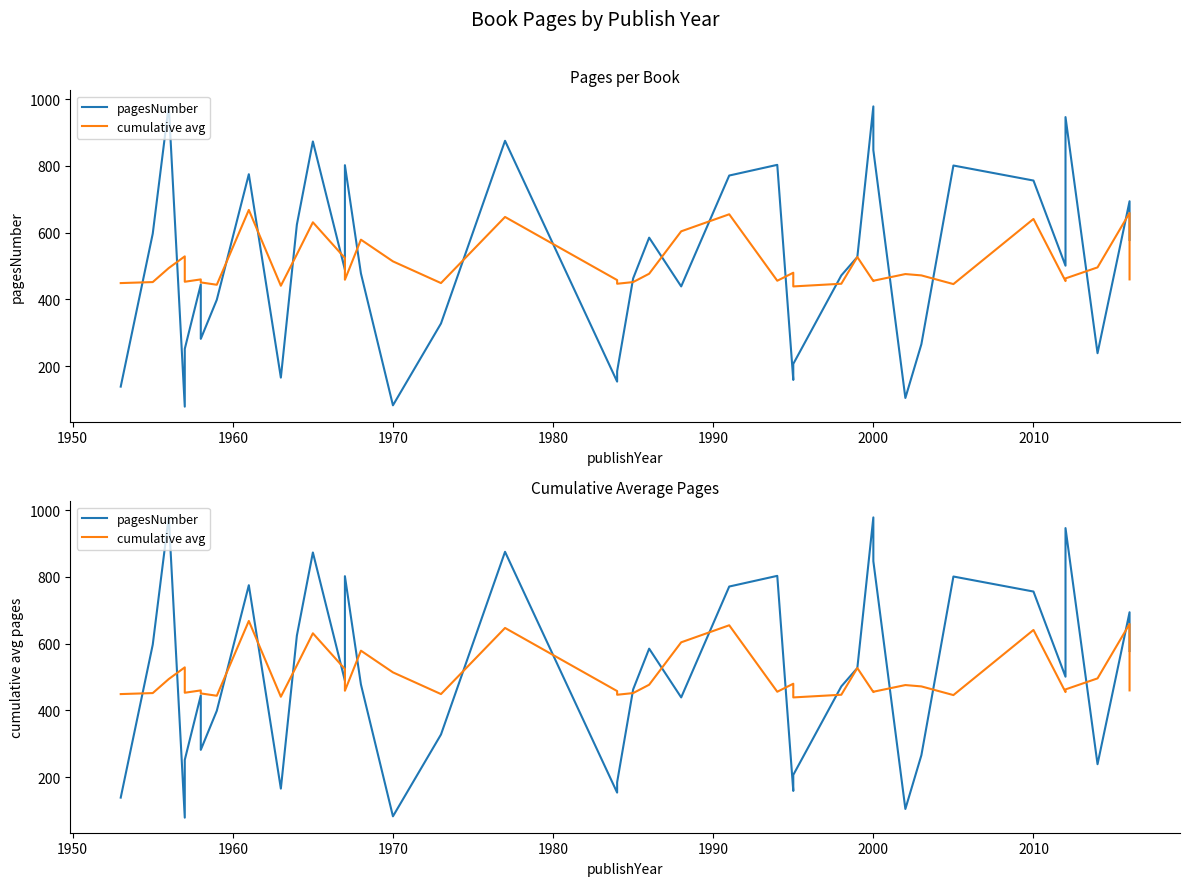

What is the minimum value for pagesNumber?

79